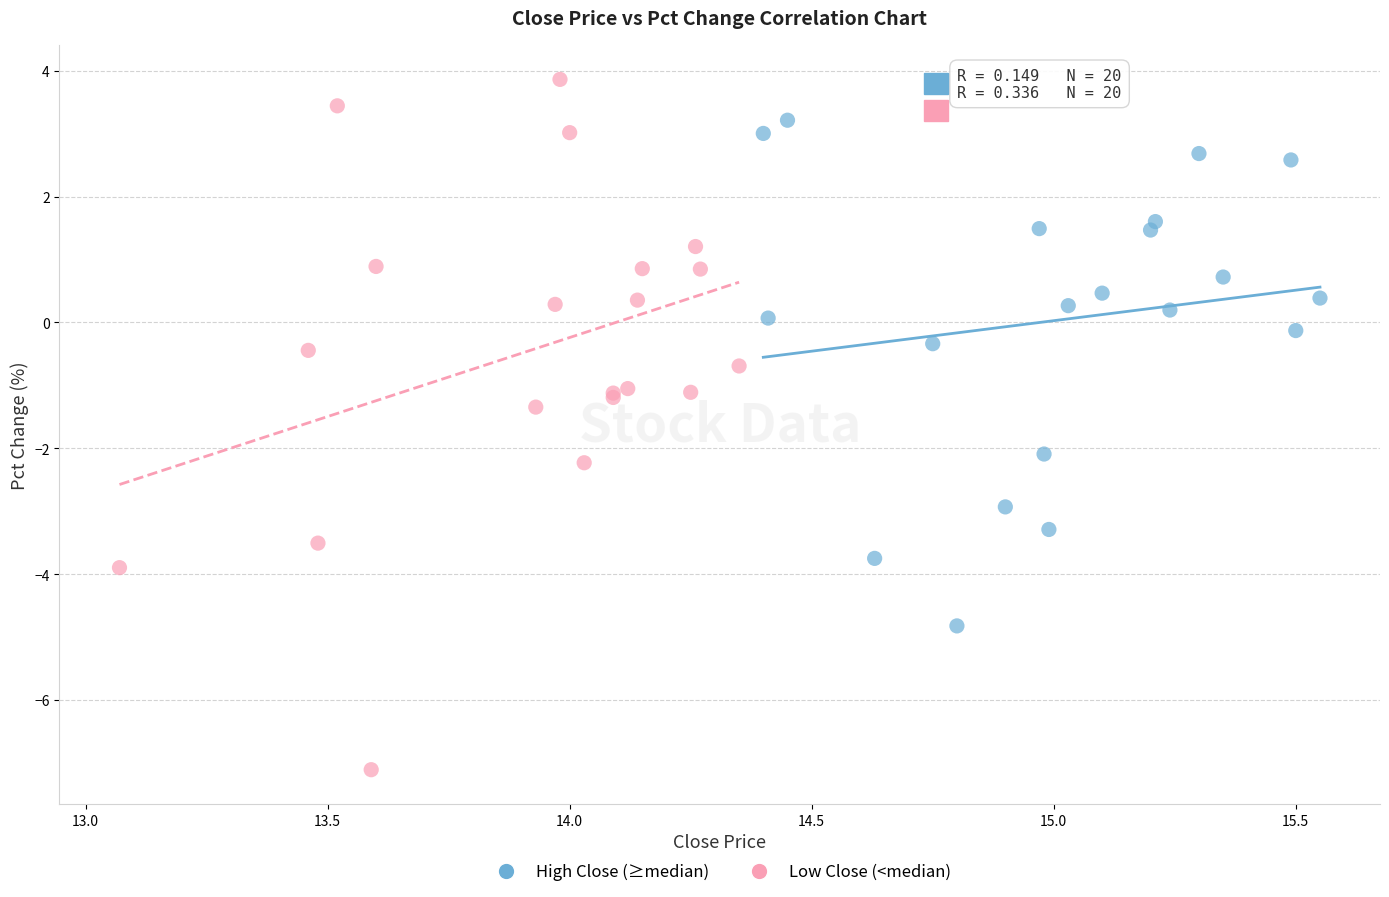

Which series contains the highest Y value?

Low Close (<median)